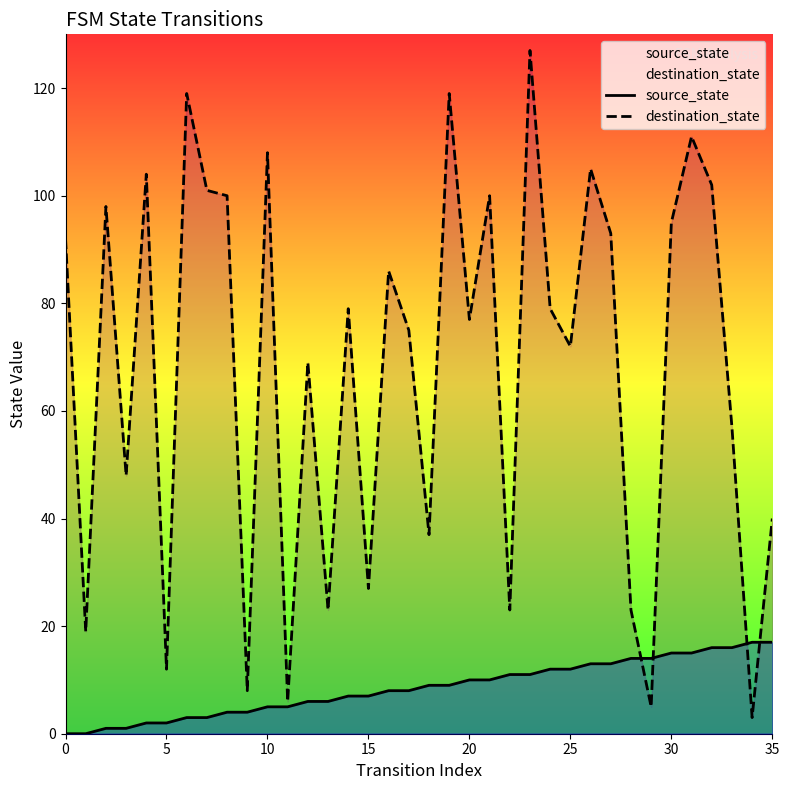

At 8, list the series in order from smallest to largest.

source_state, destination_state